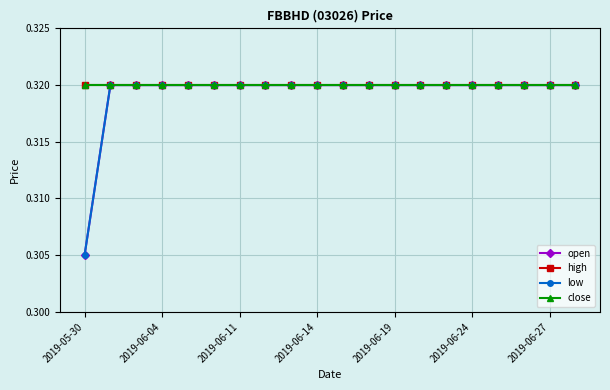

Is this an area chart (filled region under the line)?

No